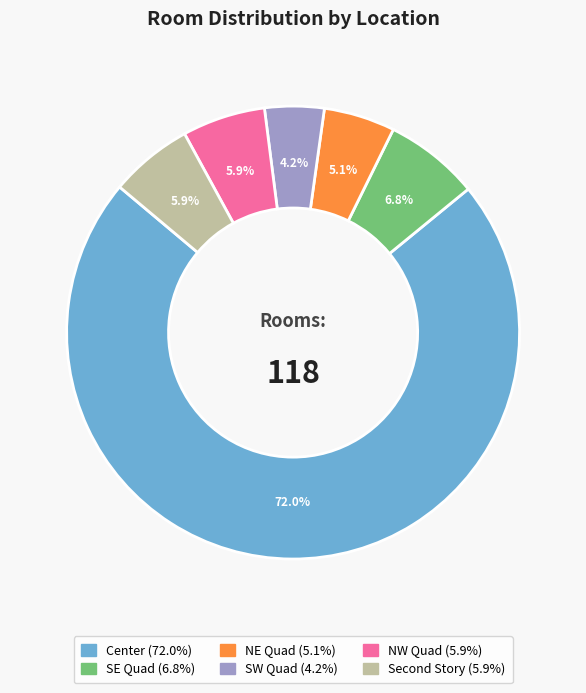

True or false: NW Quad accounts for 6% of the total.

True